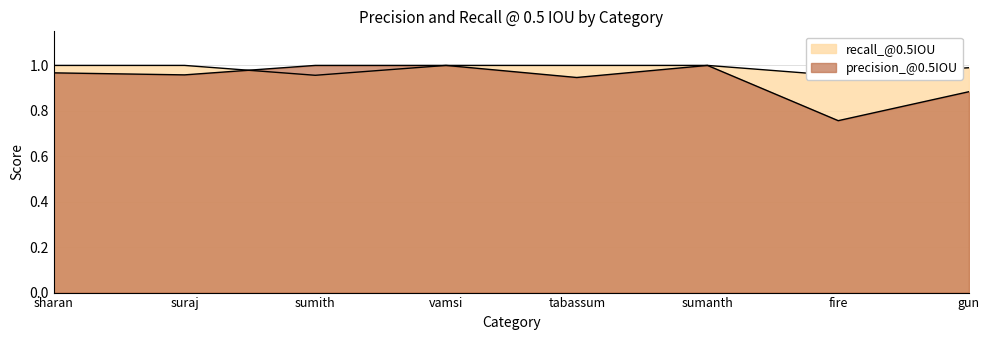

What are all the series names shown in the legend?

recall_@0.5IOU, precision_@0.5IOU